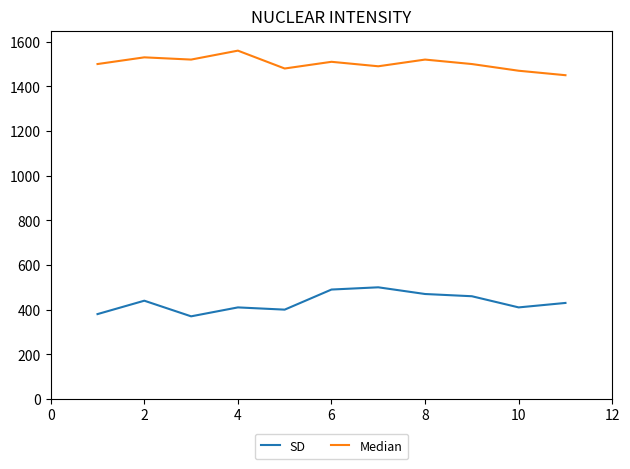

What is the maximum value shown in the chart?

1560